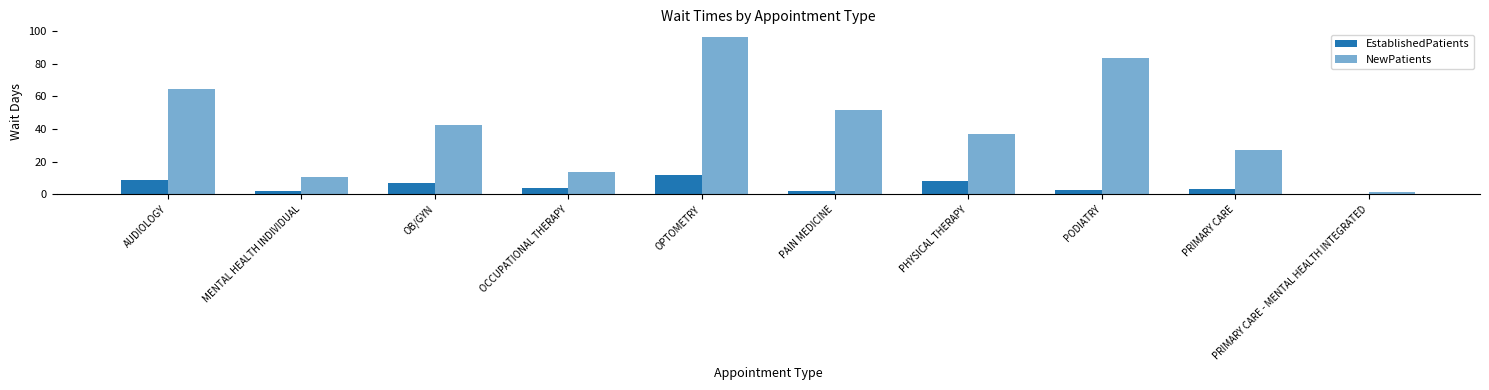

True or false: EstablishedPatients has a value of 0.2 at PRIMARY CARE - MENTAL HEALTH INTEGRATED.

True